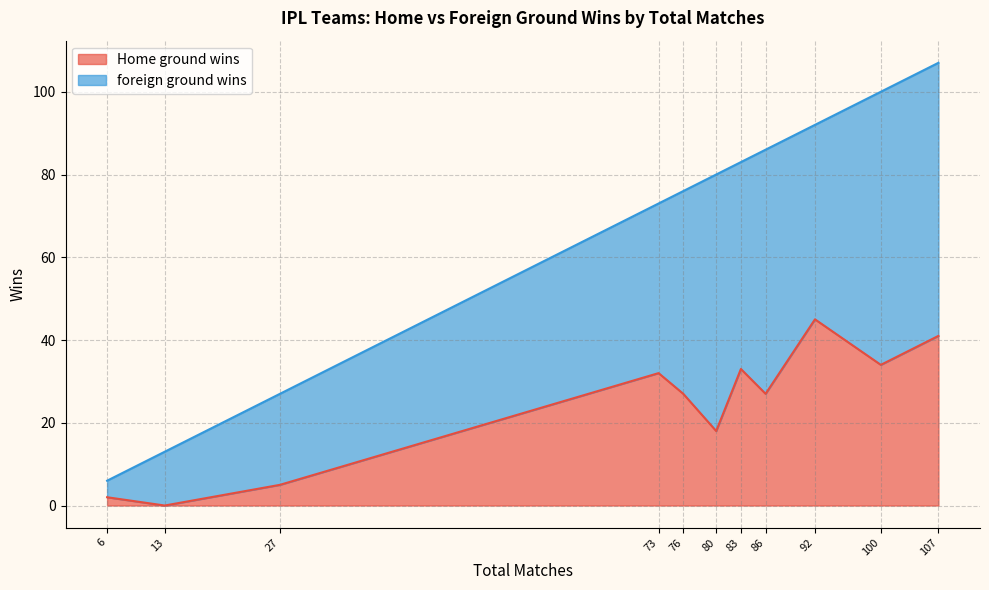

What is the maximum value for Home ground wins?

45